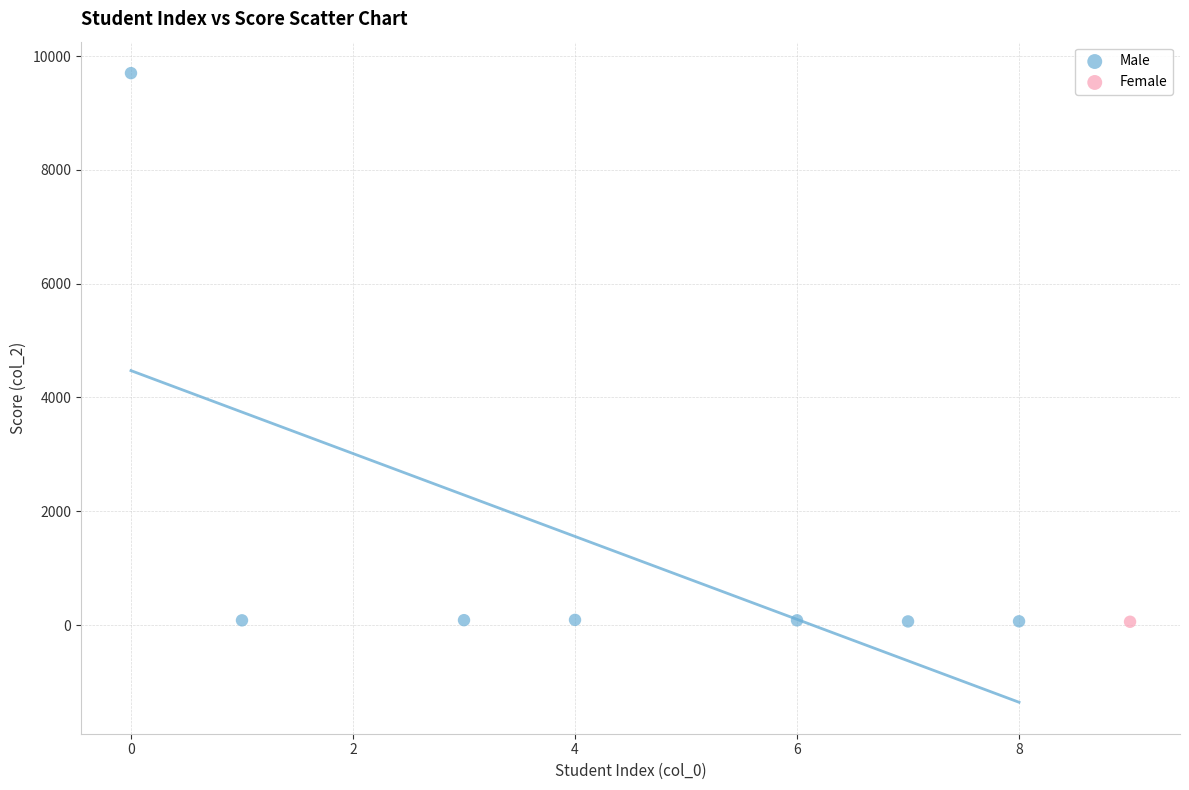

What are all the series names shown in the legend?

Male, Female